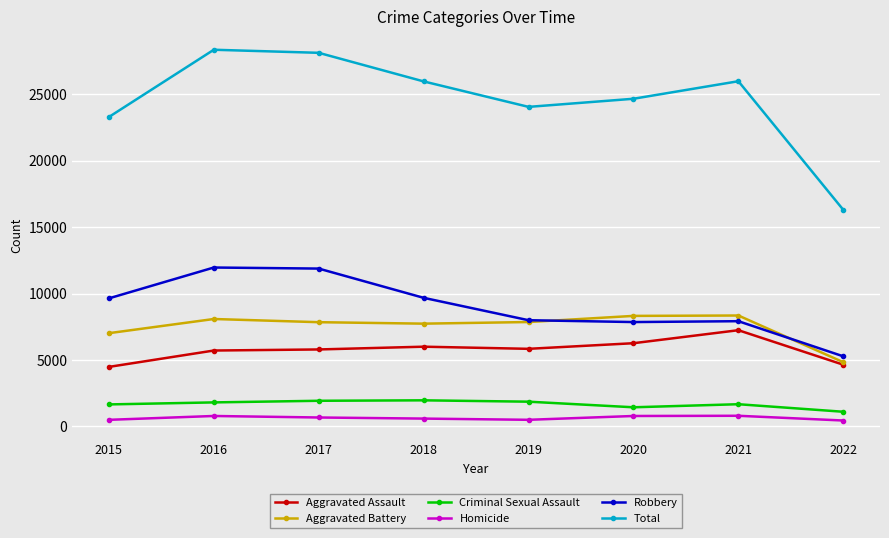

Where is the first local minimum for Total?

2019